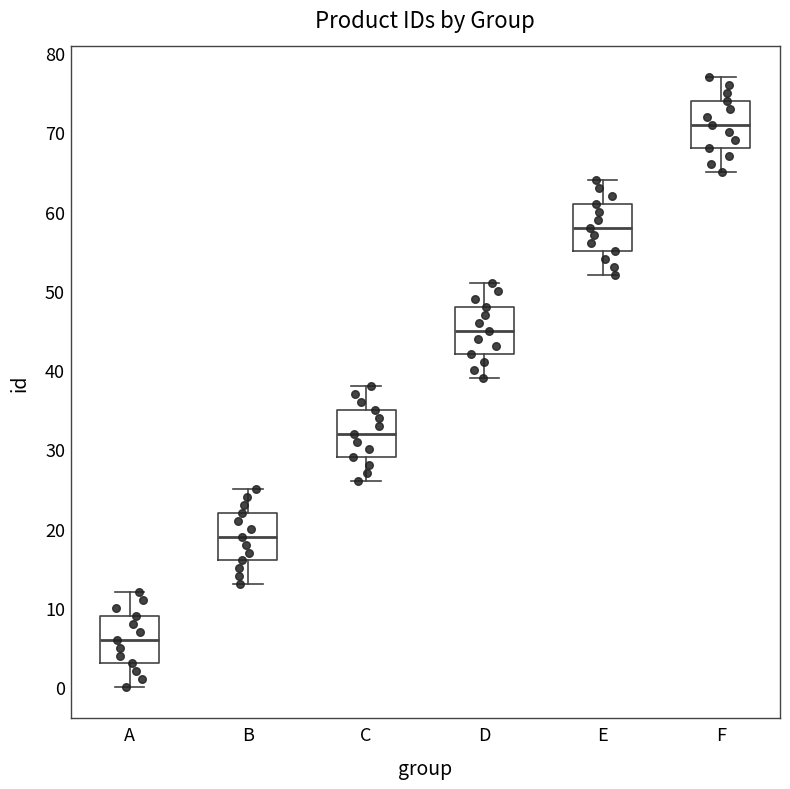

Where does the lower whisker of the box for E end on the y-axis? The values are not printed on the chart, so give them approximately, as read against the axis.

52